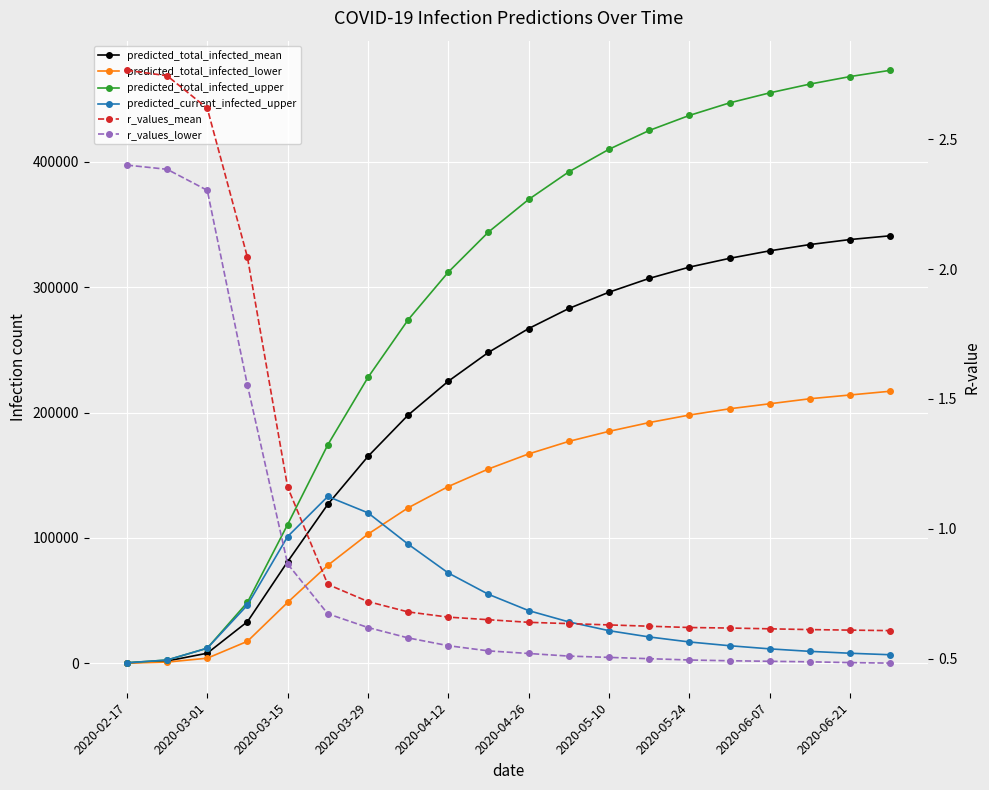

True or false: r_values_lower has a value of 0.7 at 13.

False